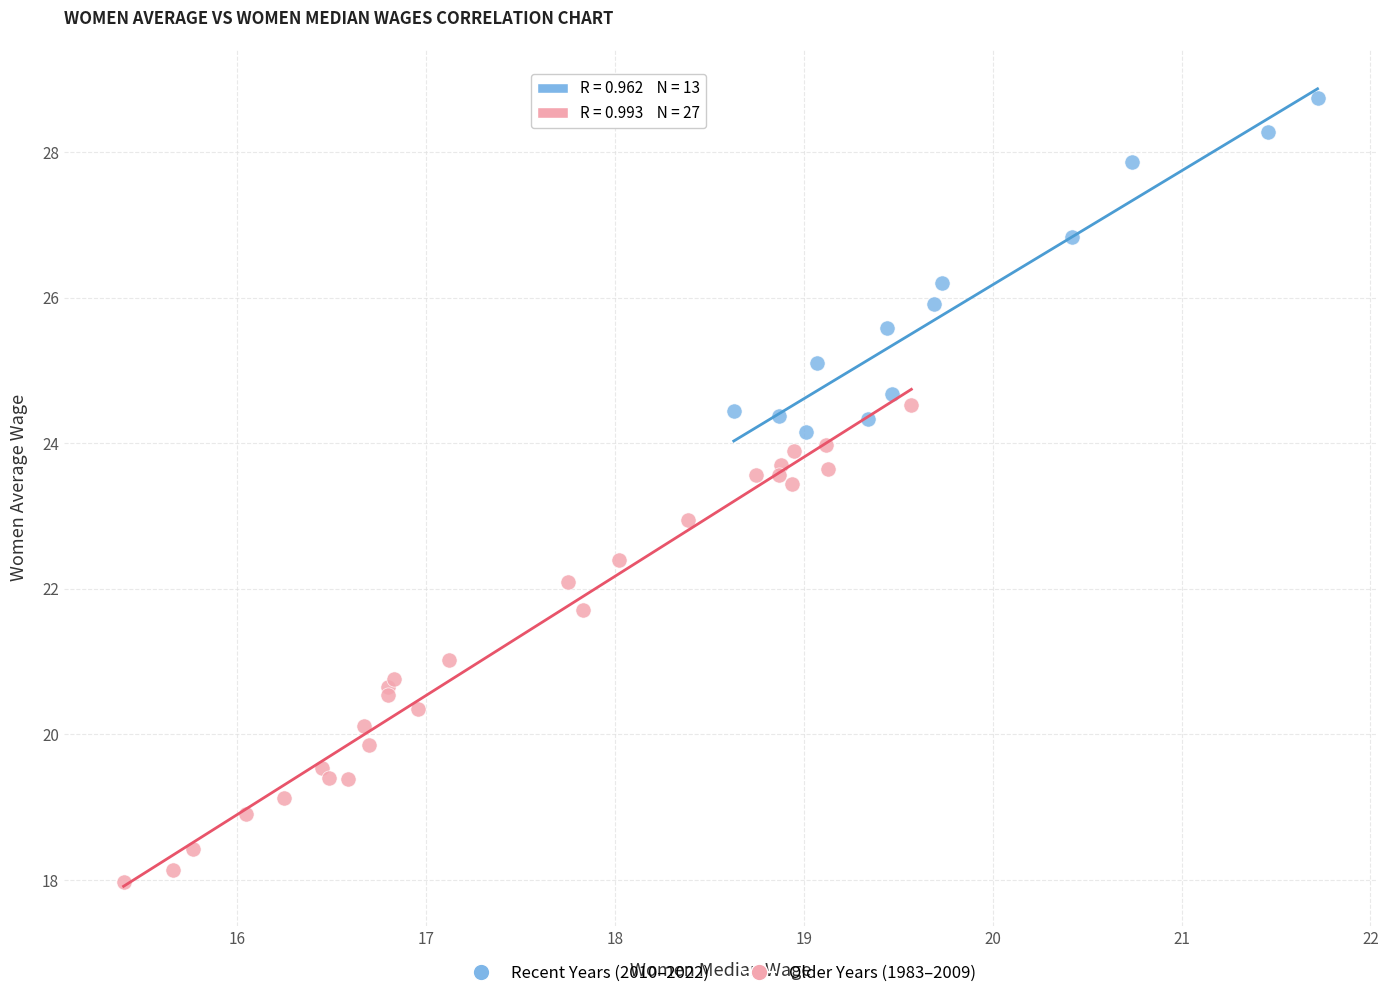

Which series reaches the minimum Y coordinate?

Older Years (1983–2009)